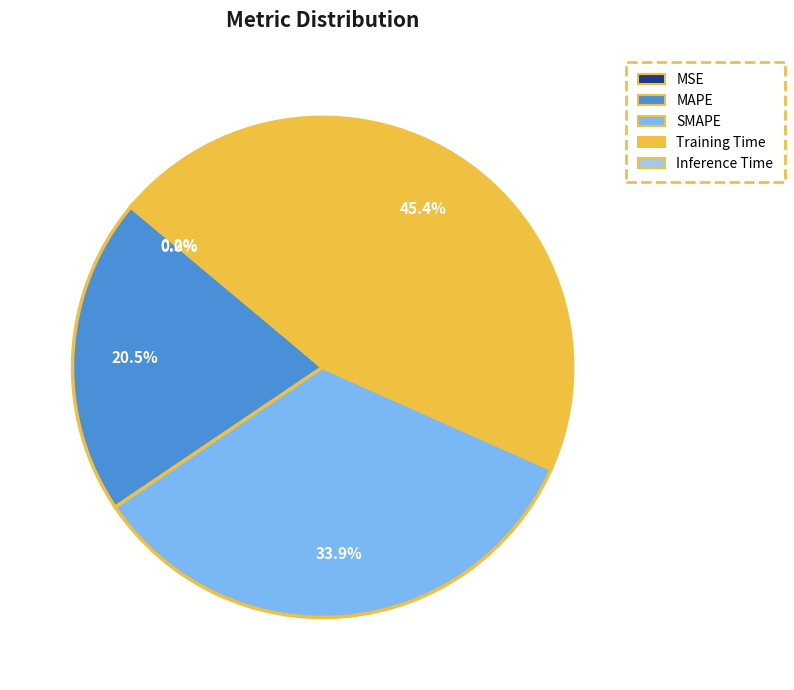

Does Training Time represent more than half of the total?

No